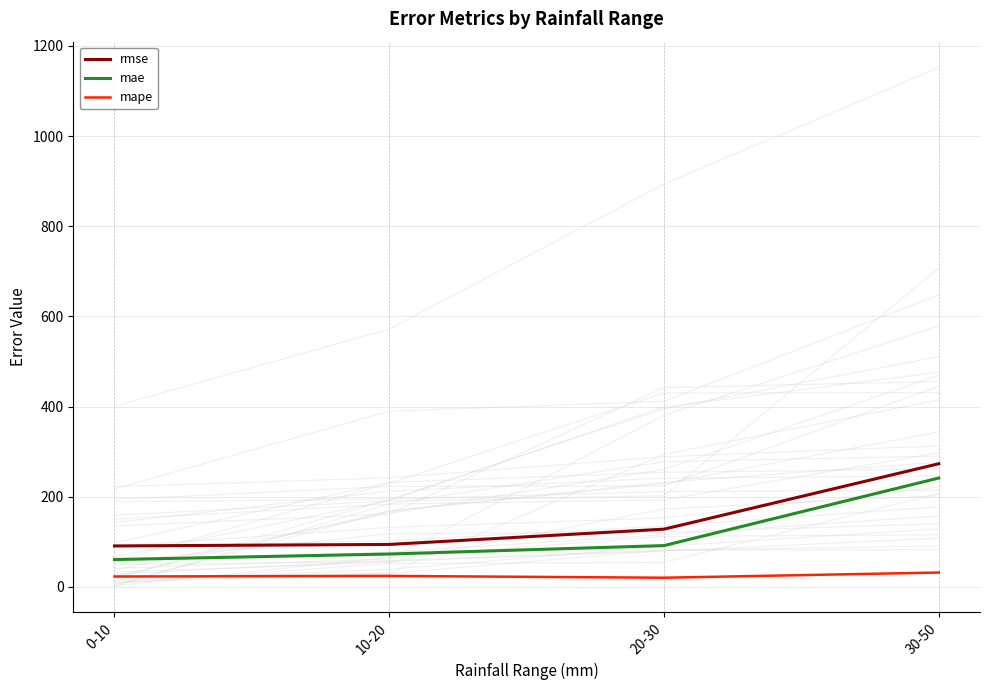

At which category is the sum across all series the highest?

30-50